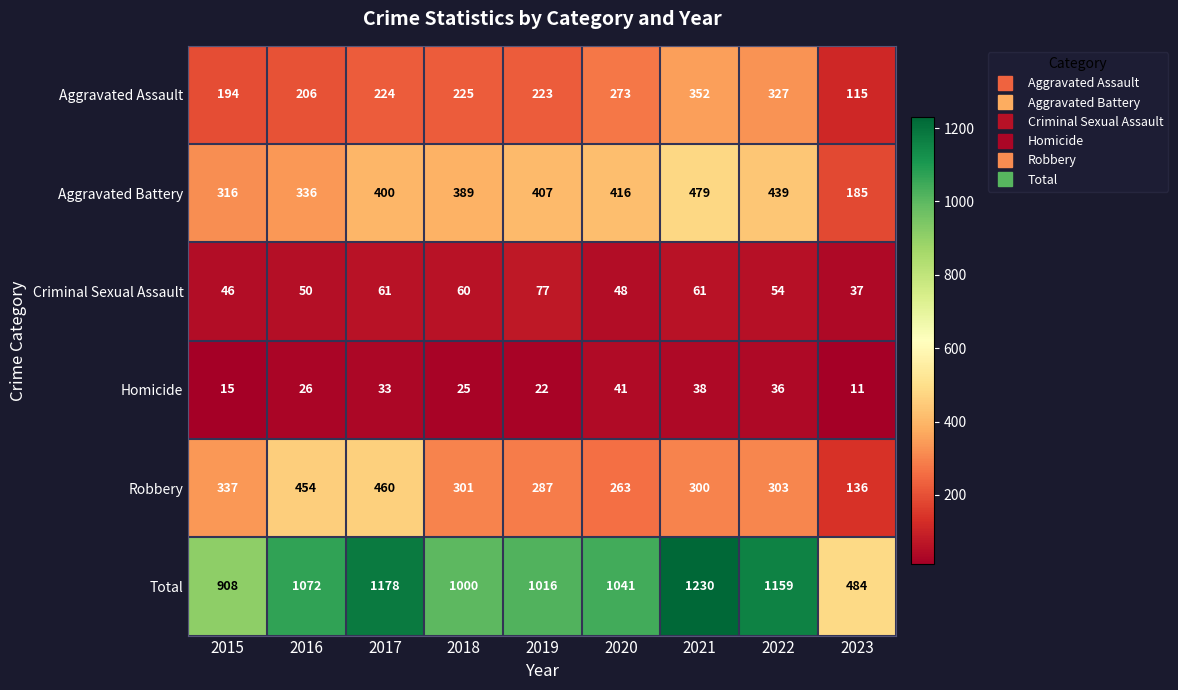

What is the maximum value for Homicide?

41